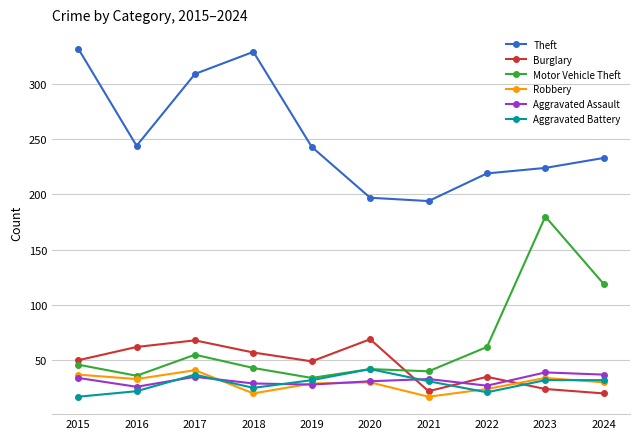

At which label does Theft first exceed 243?

2015